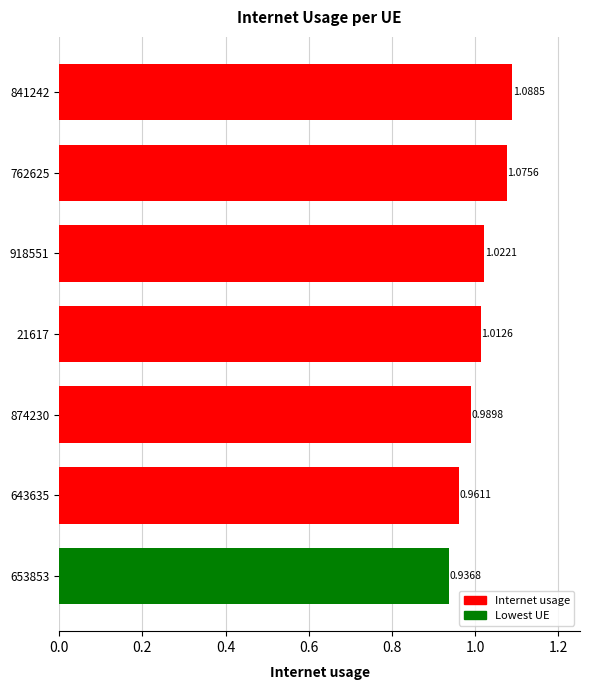

What is the sum of the values at 653853 and 643635?

1.9